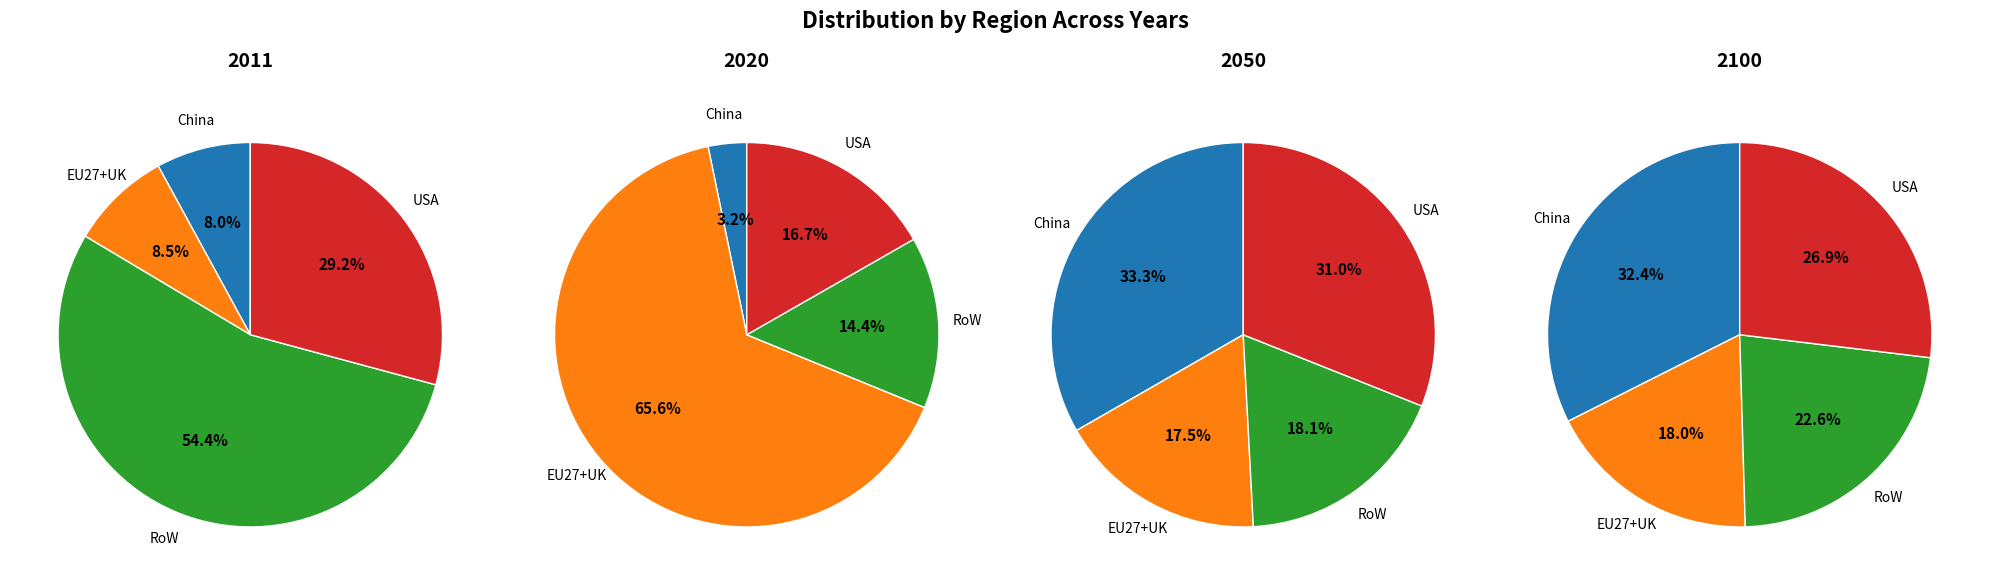

Which series changed the most between RoW and USA?

2050